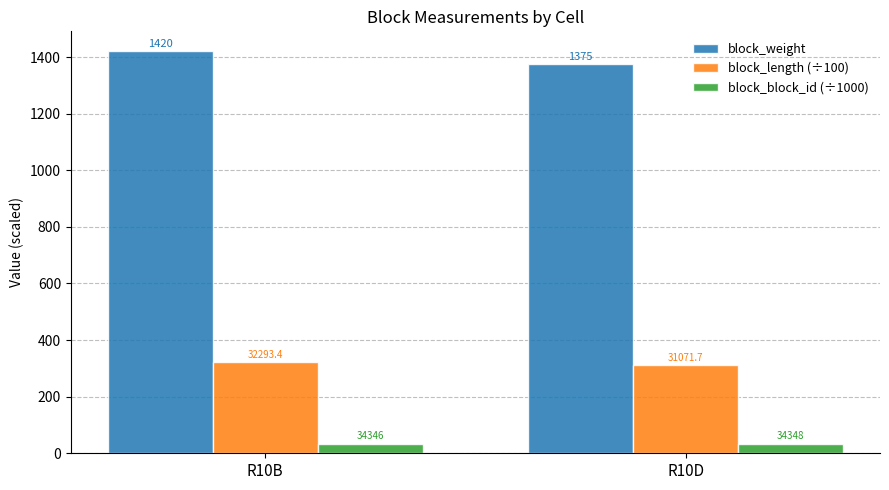

Are the bars grouped side by side (vs. stacked)?

Yes